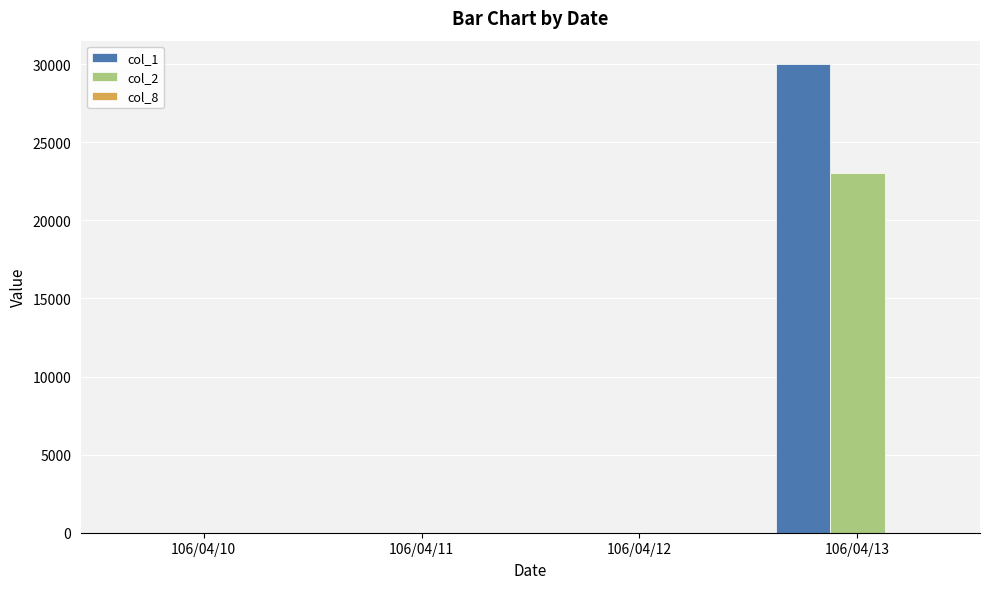

Which series has the largest total across all categories?

col_1